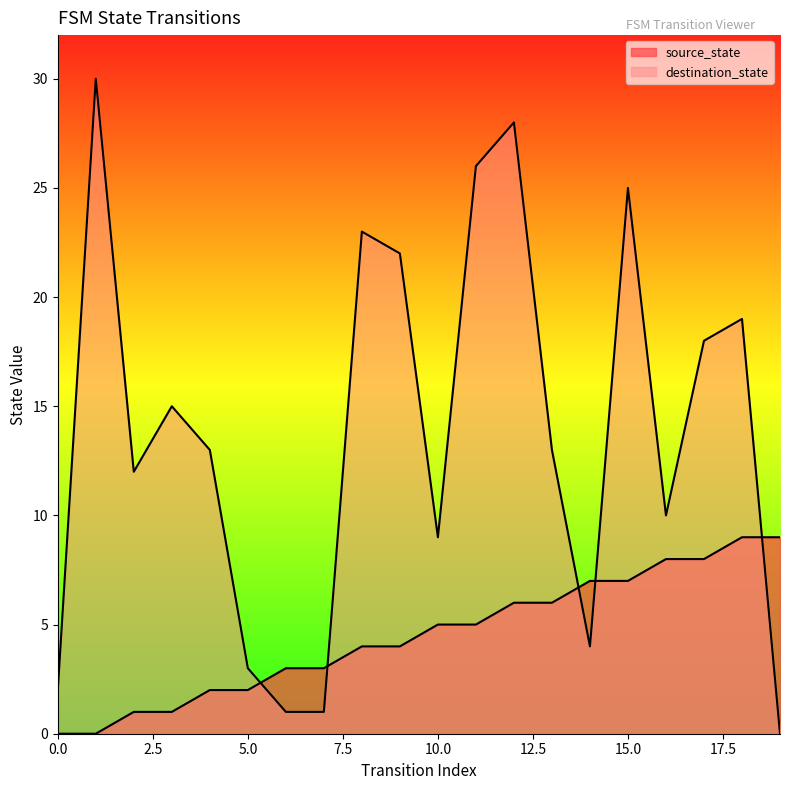

What is the highest value of the source_state series?

9